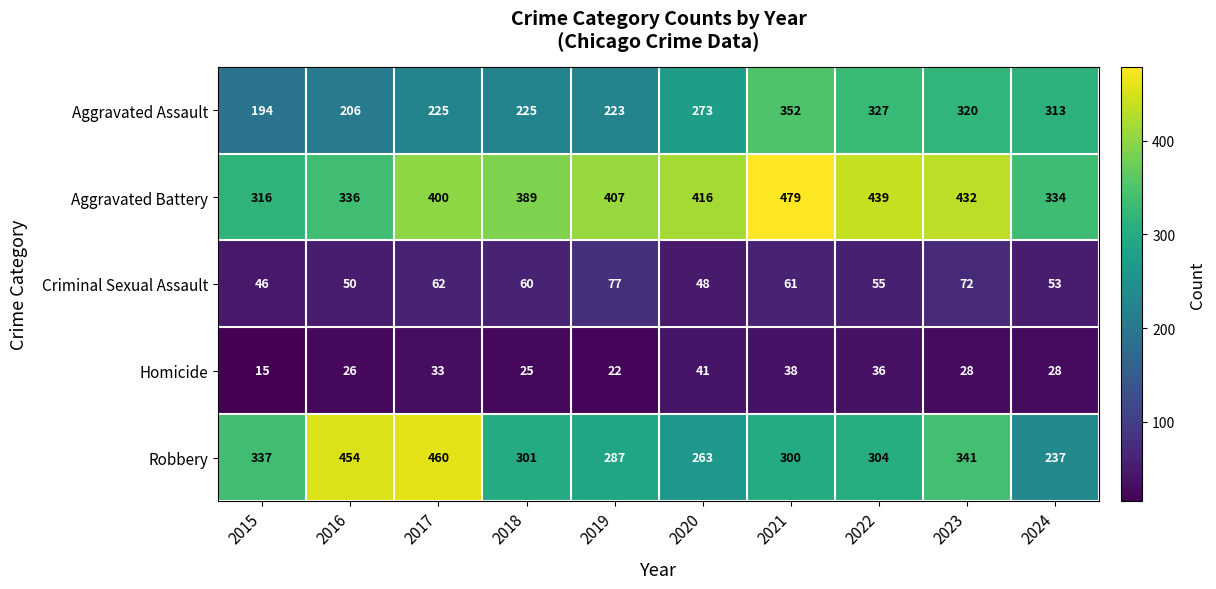

Which series changed the most between 2021 and 2023?

Aggravated Battery